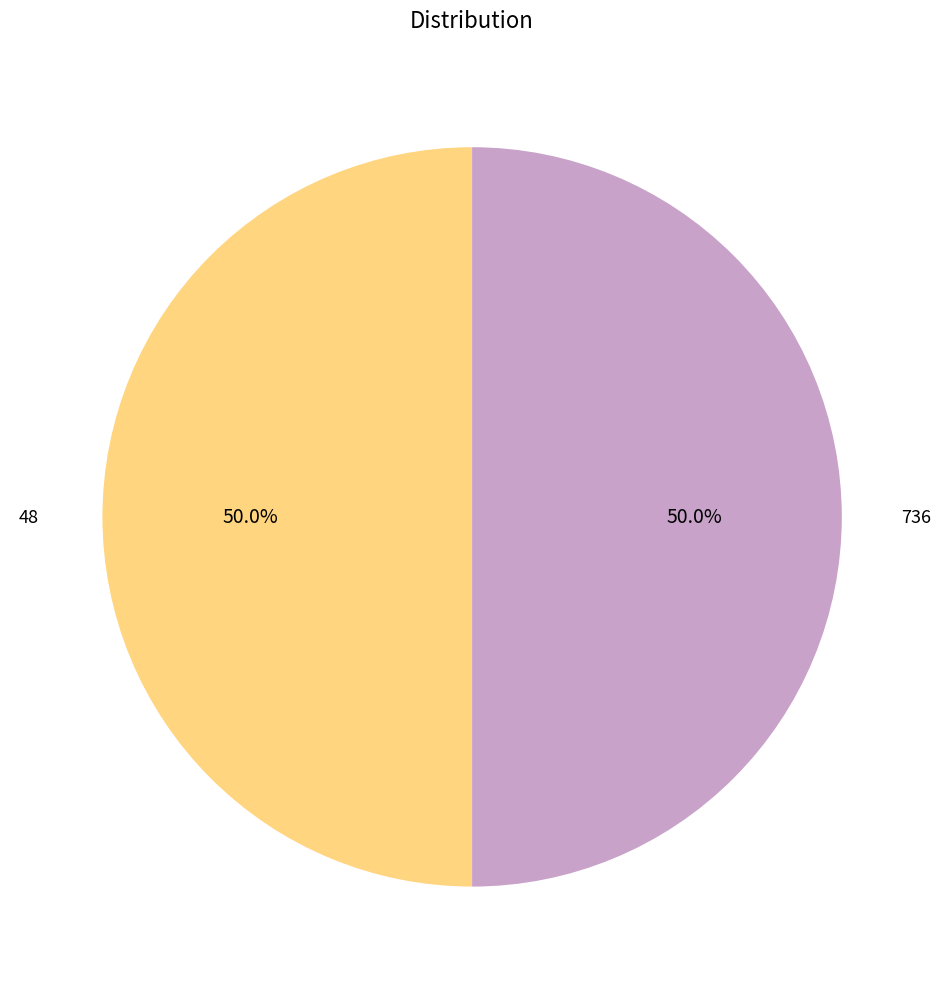

Which slice is the smallest?

48